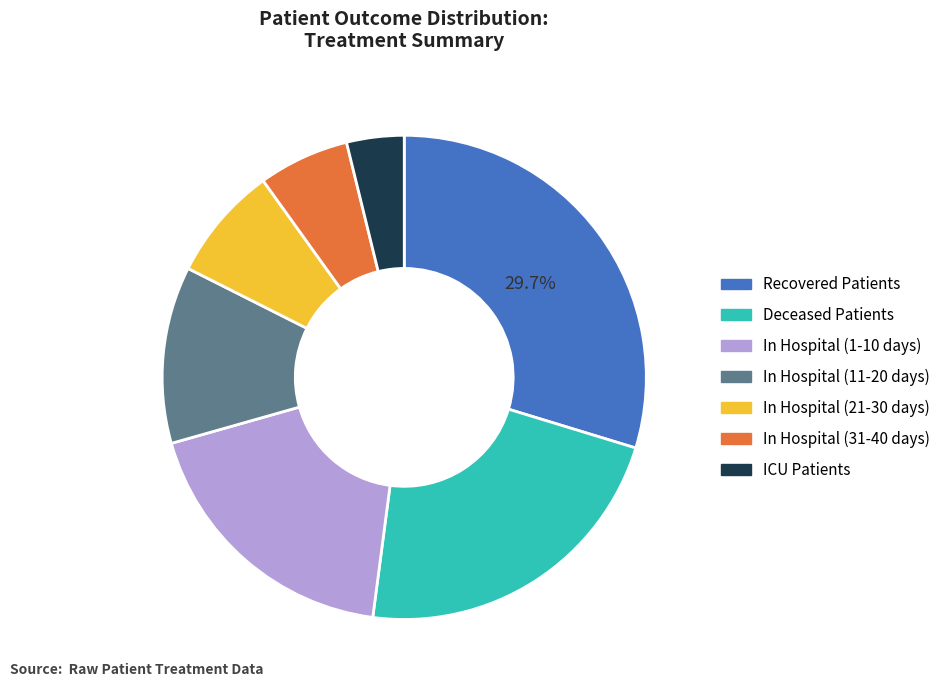

What is the largest slice in the pie chart?

Recovered Patients